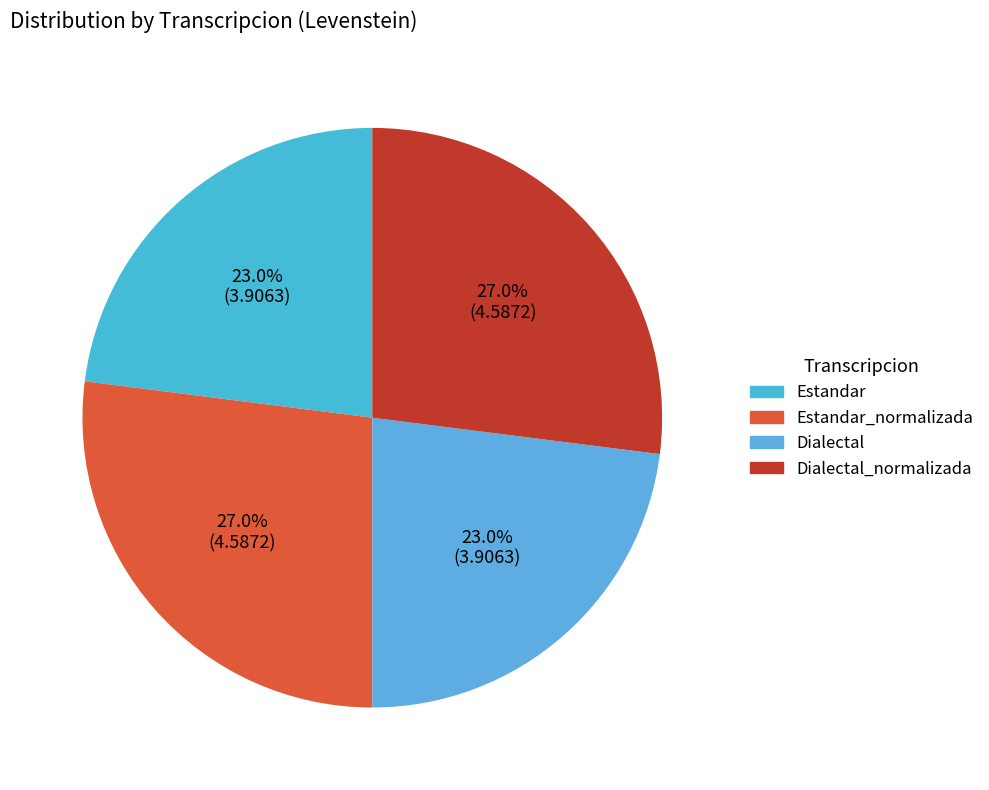

Which slice is the largest?

Estandar_normalizada